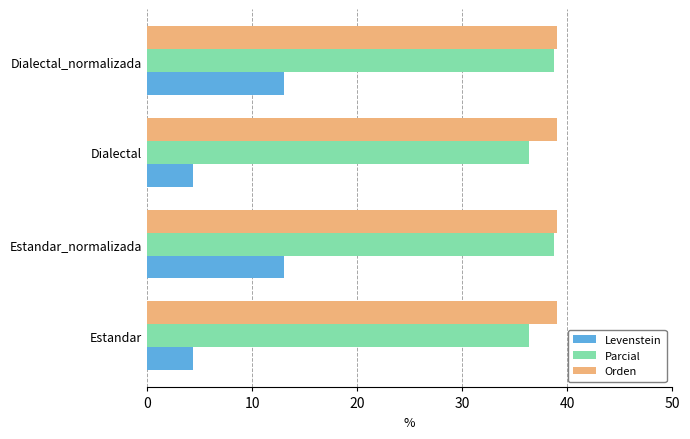

Is it true that Levenstein equals 13.0 at Dialectal_normalizada?

True